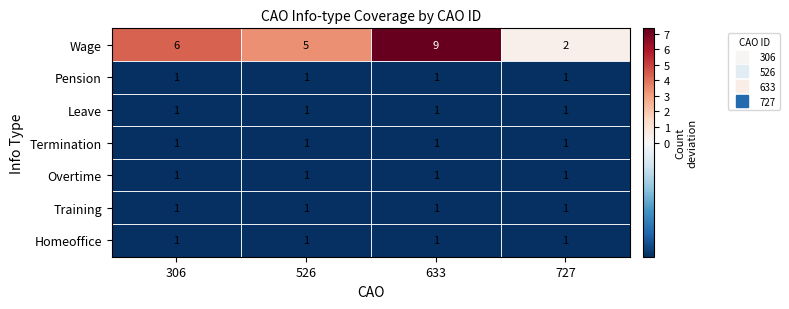

How many Wage values are between 5 and 9?

3